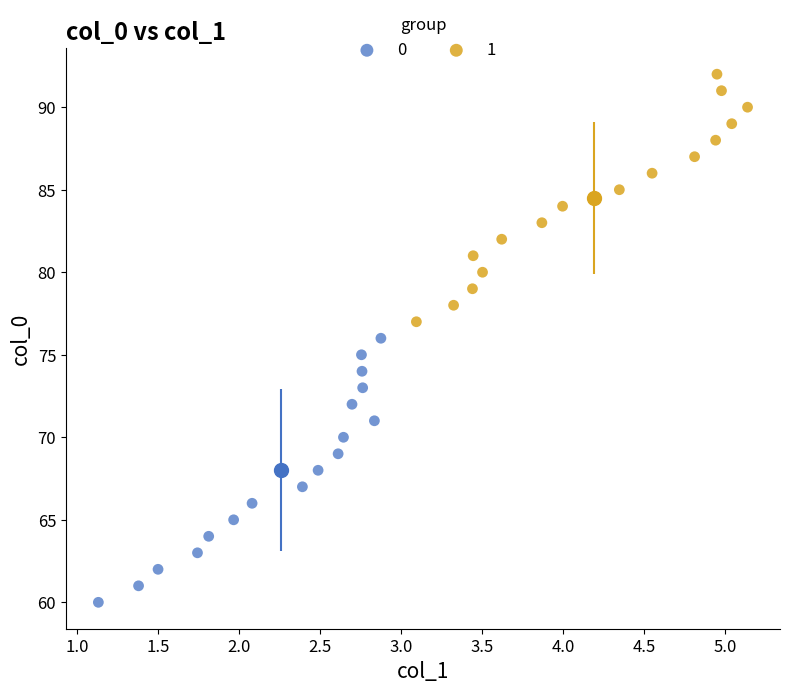

Which series contains the highest Y value?

1